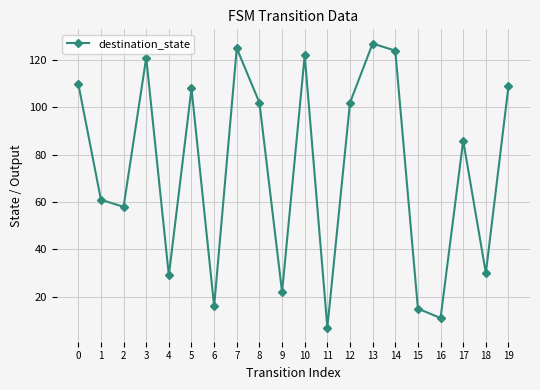

What is the change in value from 3 to 15?

-106